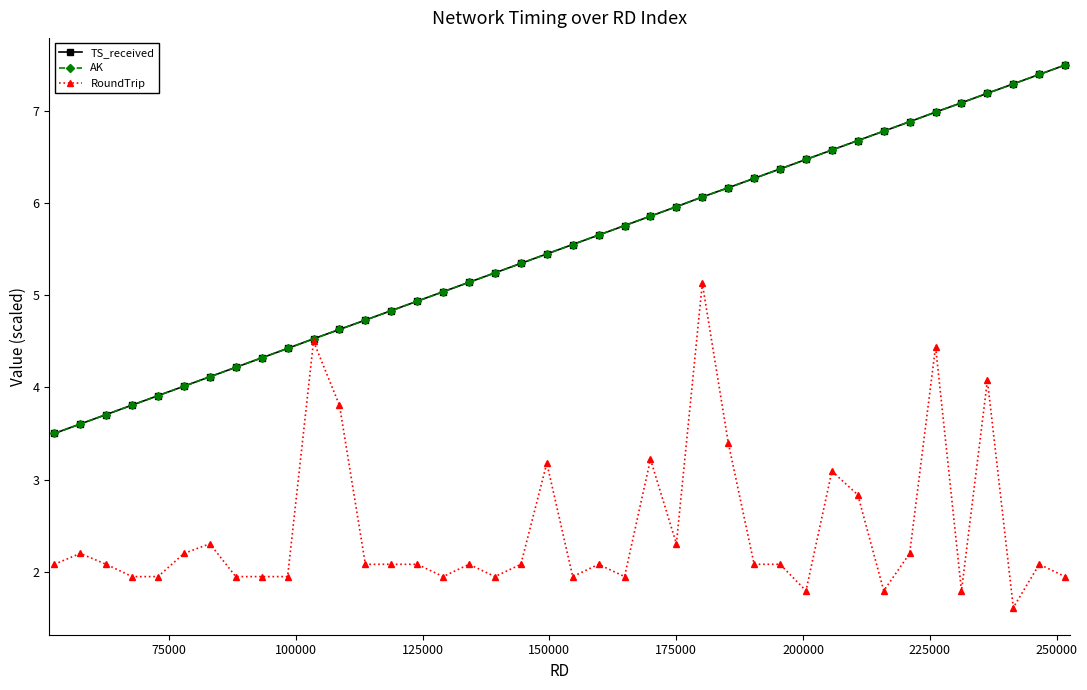

What is the value of the AK point at the 34th from the left?

6.9